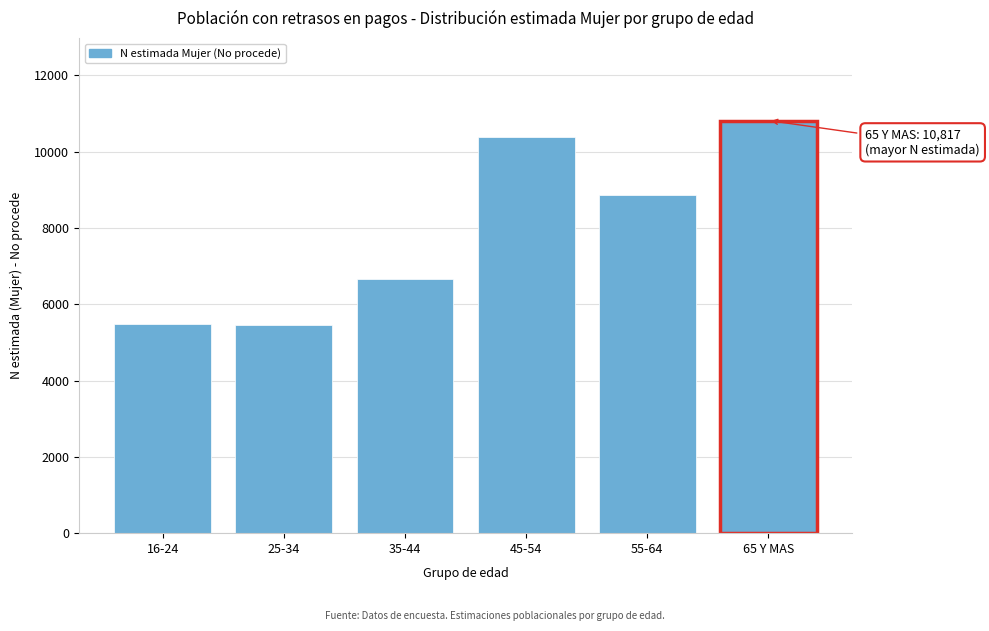

What is the minimum value shown in the chart?

5448